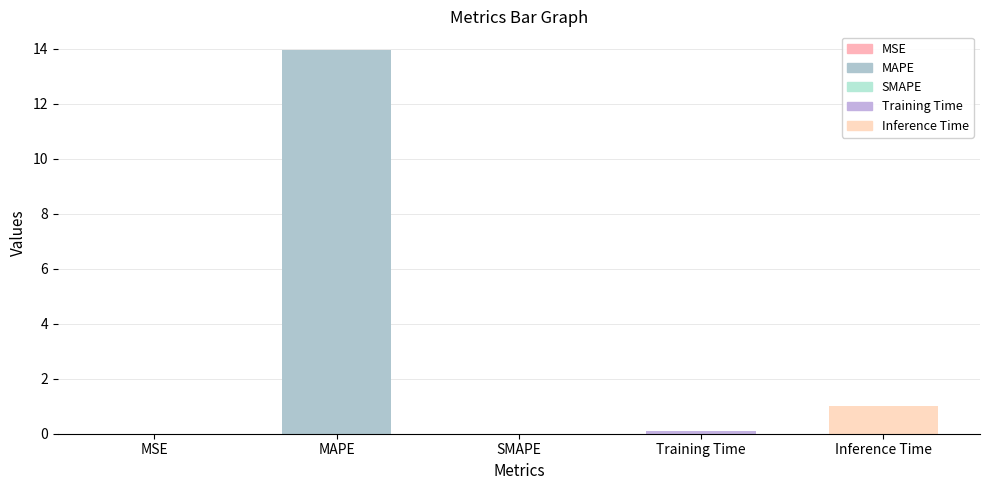

What is the sum of the values at SMAPE and Training Time?

0.1